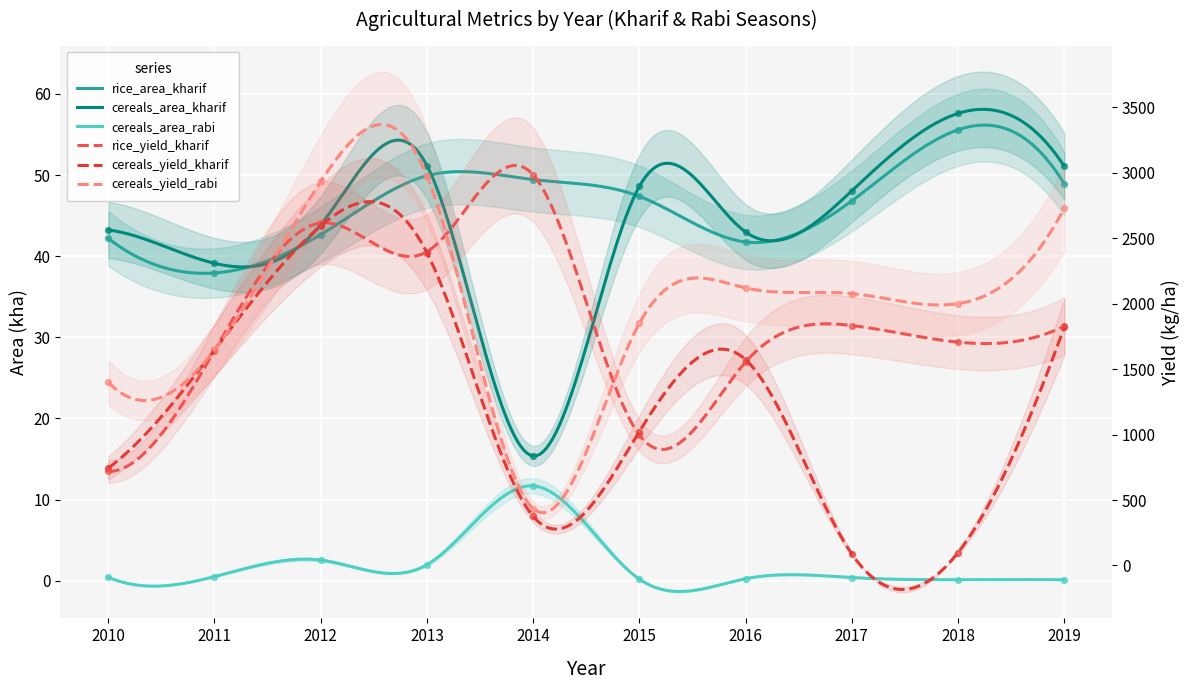

What are all the series names shown in the legend?

rice_area_kharif, rice_yield_kharif, cereals_area_kharif, cereals_yield_kharif, cereals_area_rabi, cereals_yield_rabi